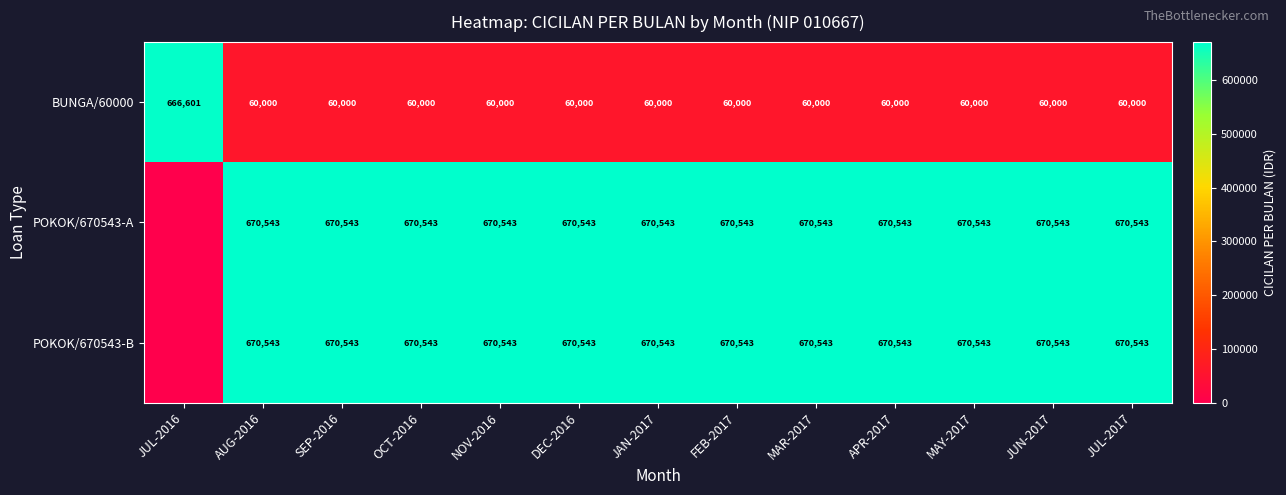

At how many categories does at least one series exceed 653162?

13